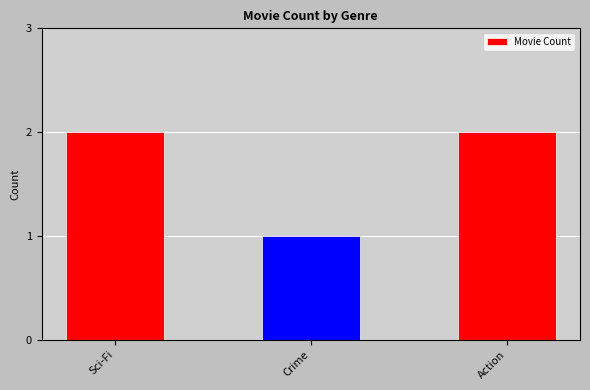

Count the values in the range 1 to 2.

3